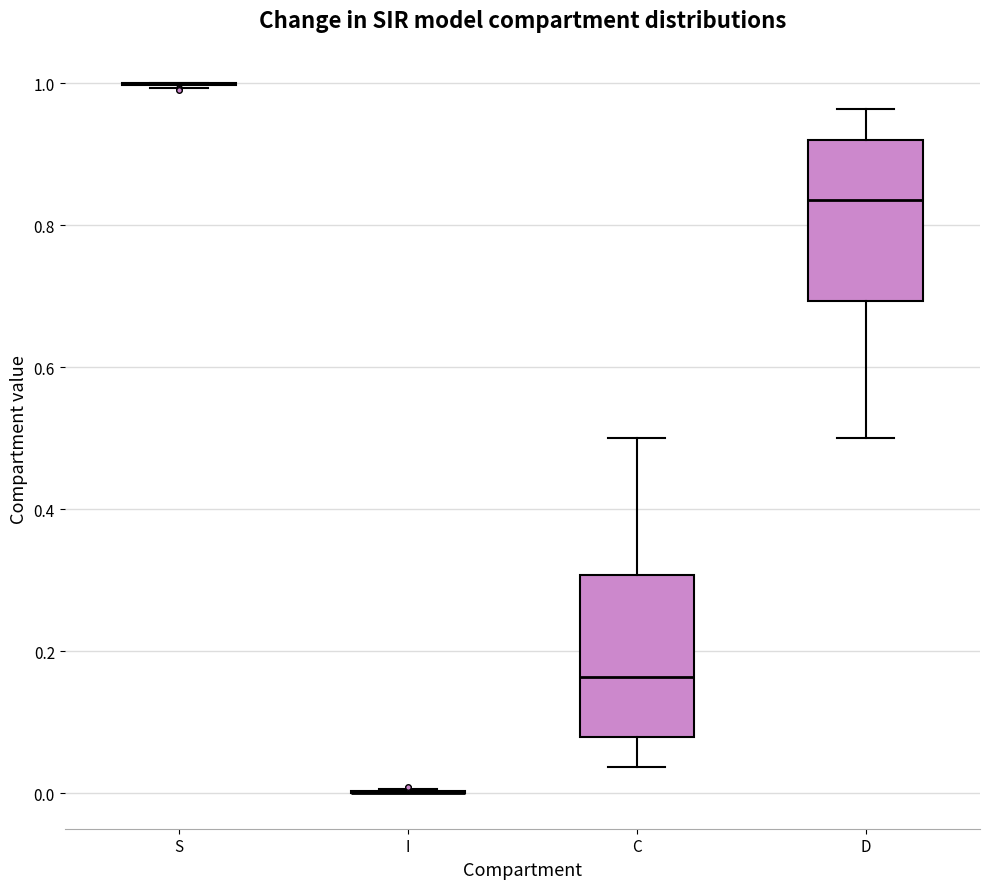

Reading left to right, transcribe this box plot: for each box, give where its median line is, the range the box spans, and where its two whiskers end, as read against the y-axis. The values are not printed on the chart, so give them approximately, as read against the axis.

S: box collapsed to a line at 1.00, whiskers 1.00 to 1.00
I: box collapsed to a line at 0.00, whiskers 0.00 to 0.00
C: median 0.16, box 0.08 to 0.30, whiskers 0.04 to 0.50
D: median 0.84, box 0.70 to 0.92, whiskers 0.50 to 0.96